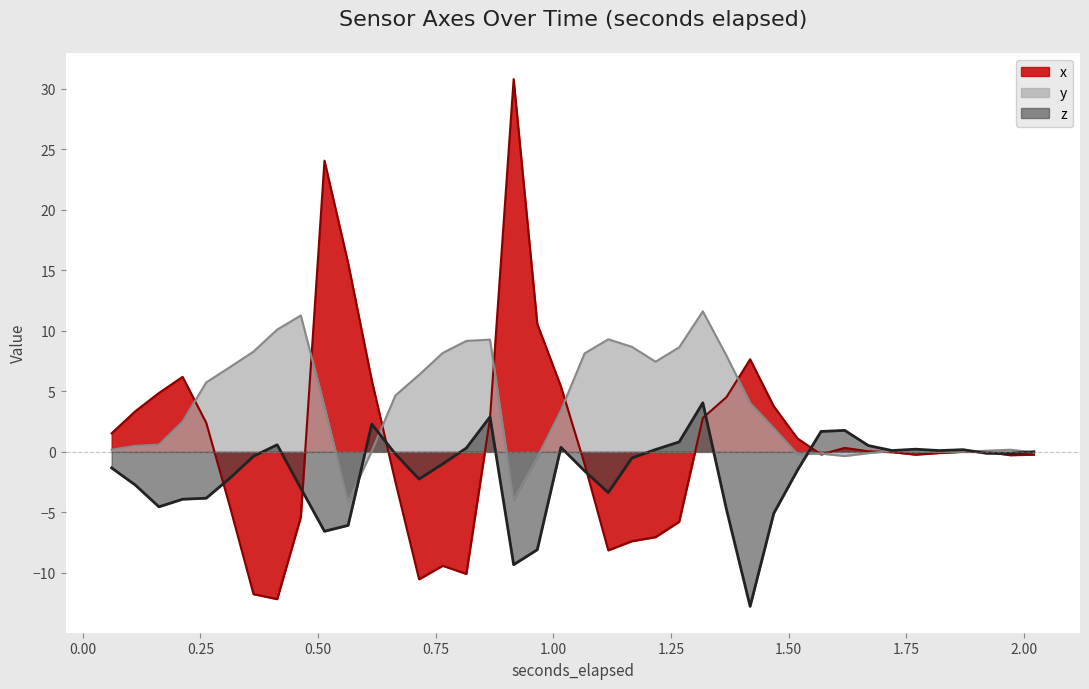

Rank the series by their maximum value, from lowest to highest.

z, y, x